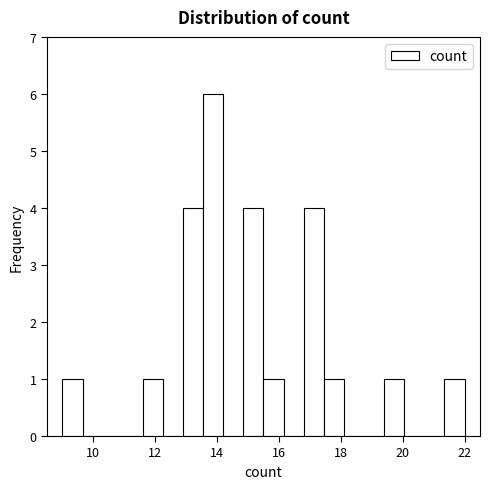

Around what value on the x-axis is the tallest bar? Give the approximate position of its centre, as read against the axis.

13.8